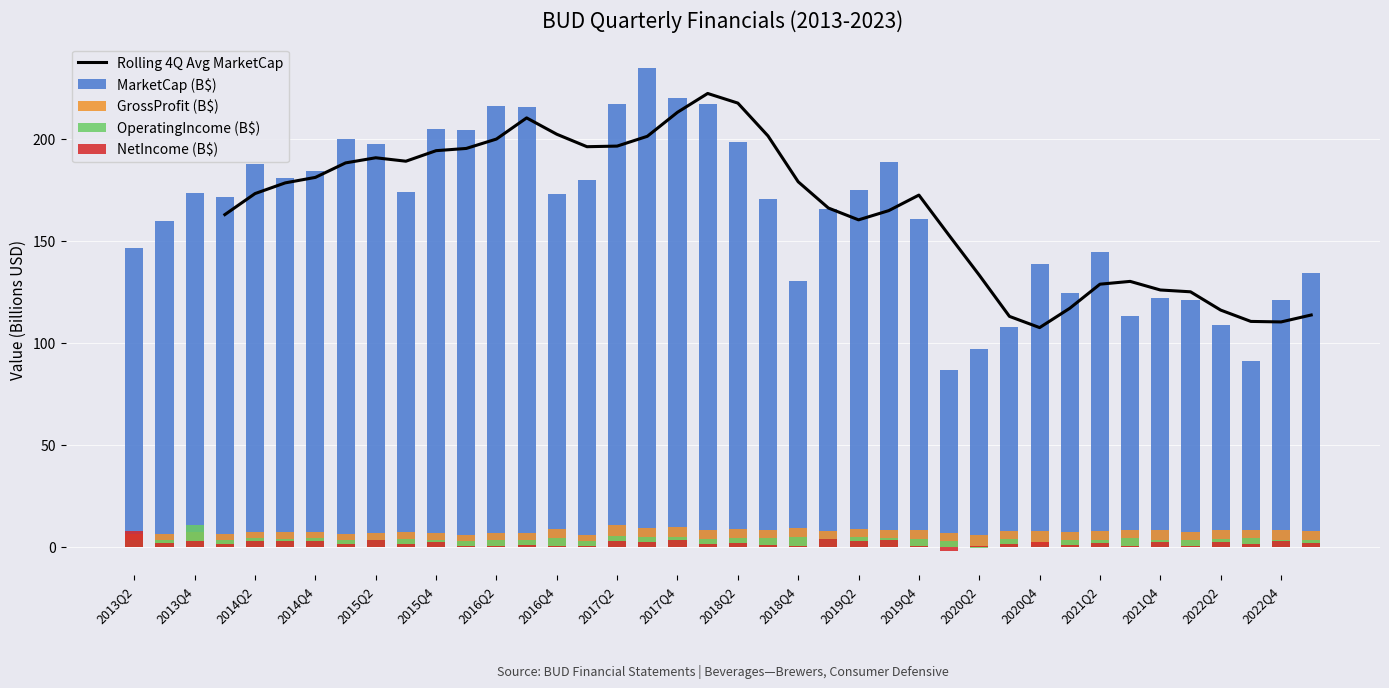

What is the difference between the second highest and second lowest values in the MarketCap (B$) series?

129.4